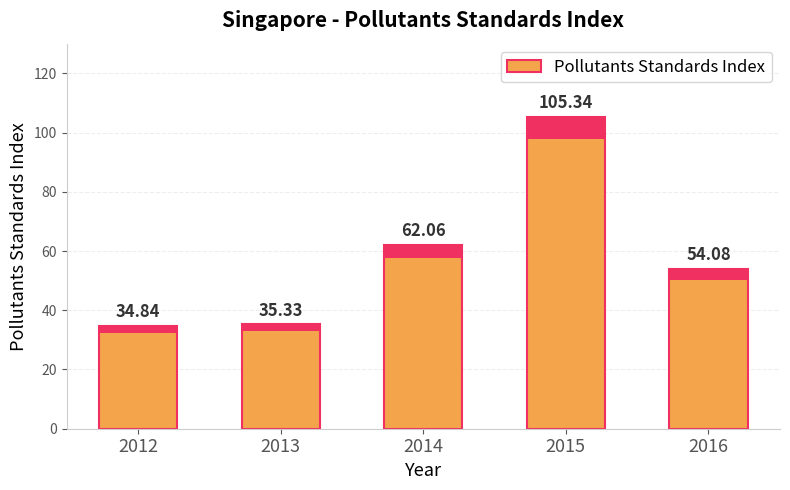

At which label is the value closest to 70?

2014